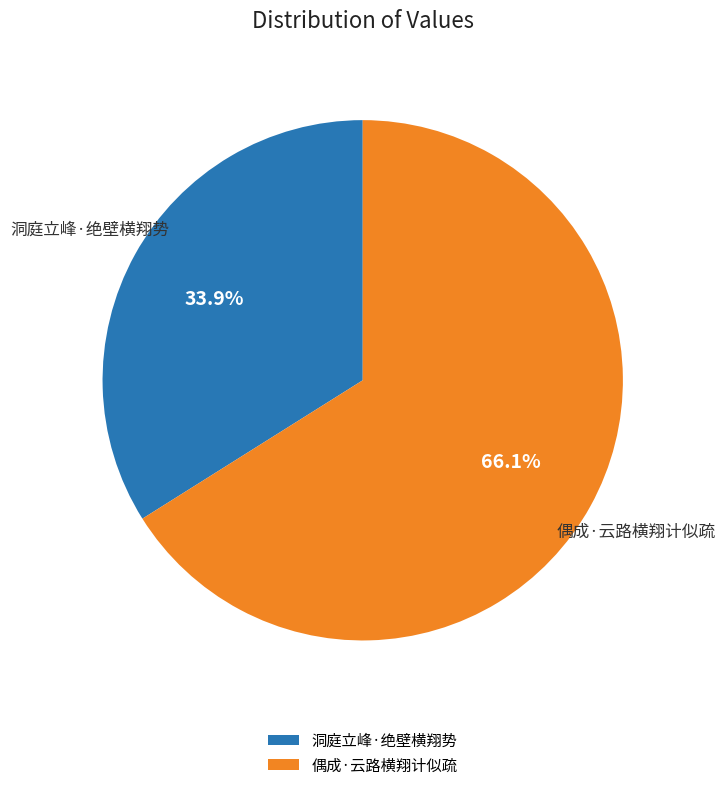

True or false: 洞庭立峰·绝壁横翔势 accounts for 48% of the total.

False